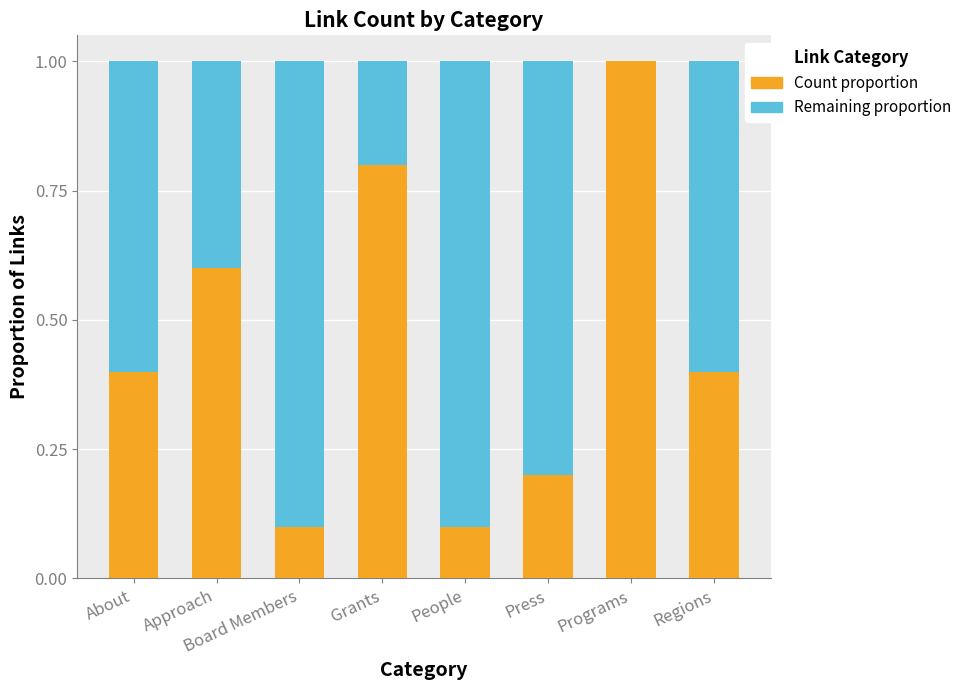

What are all the series names shown in the legend?

Count proportion, Remaining proportion